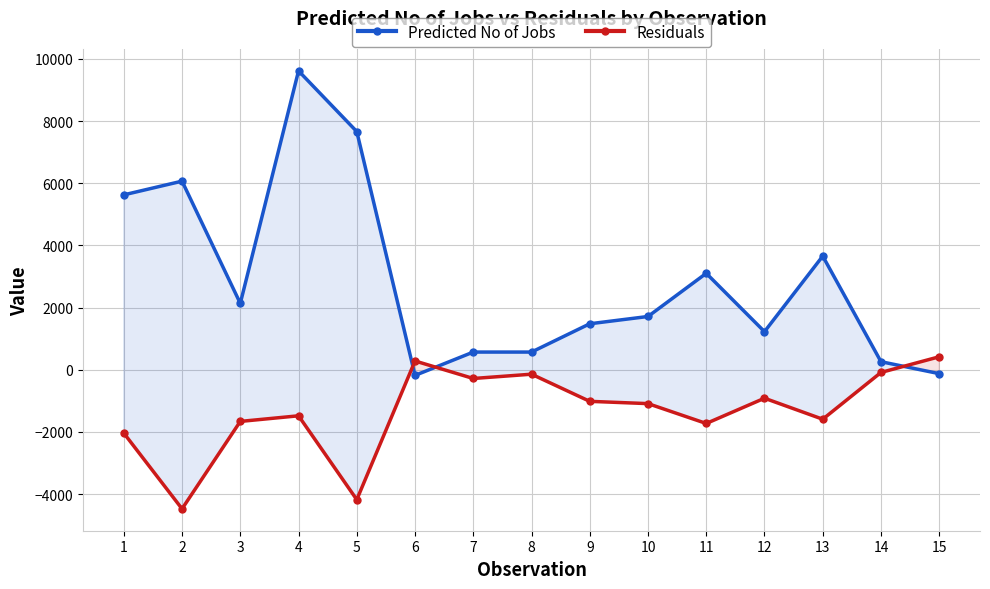

What is the difference between the second highest and second lowest values in the Residuals series?

4460.2